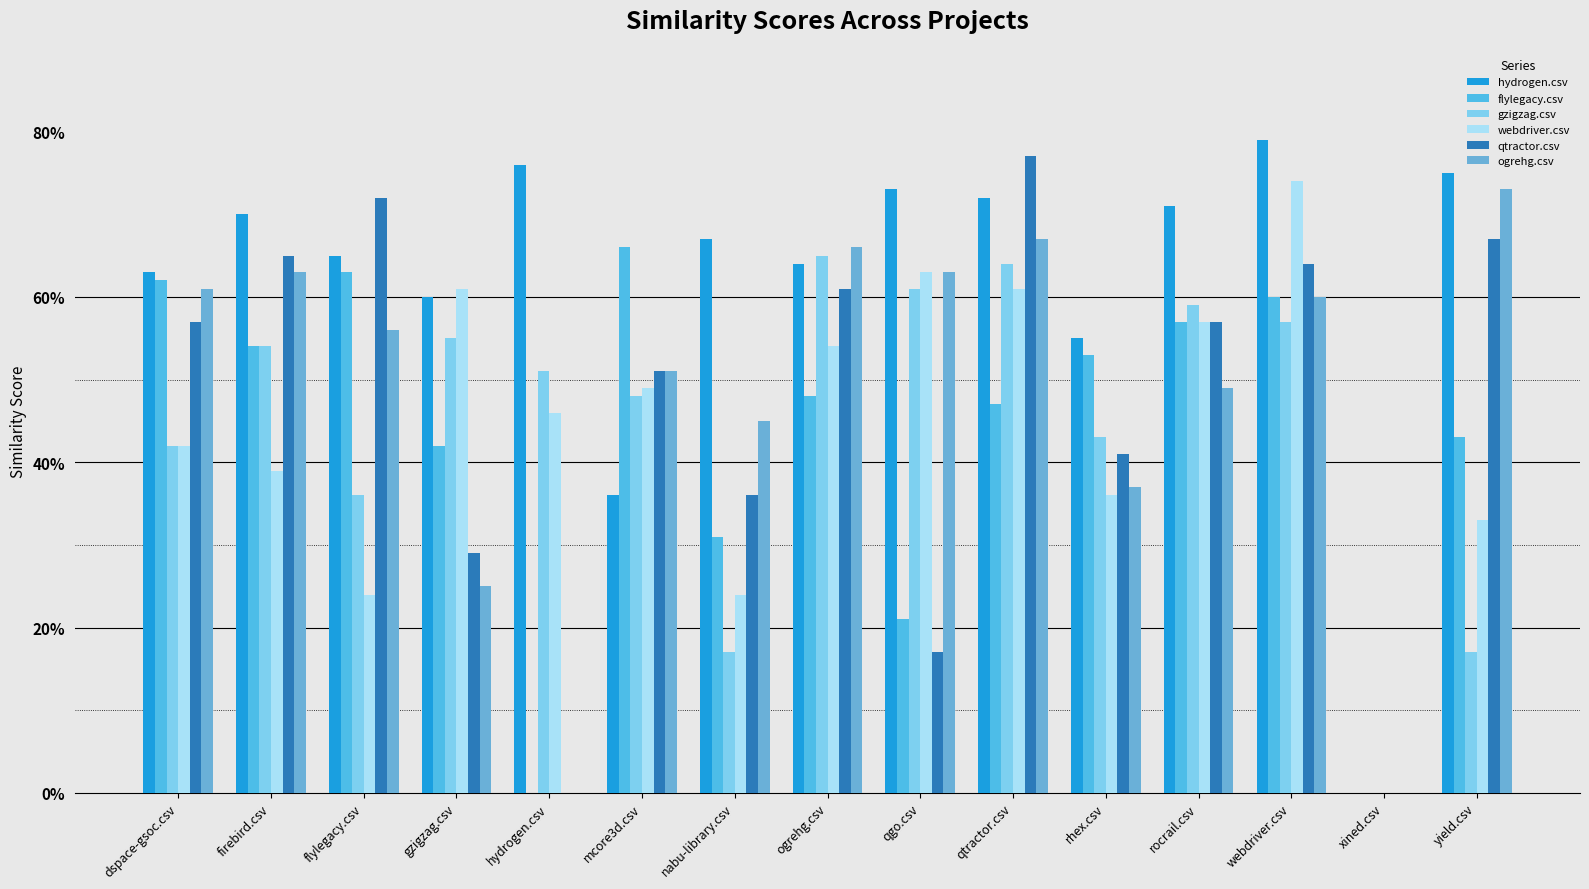

Are the bars horizontal?

No